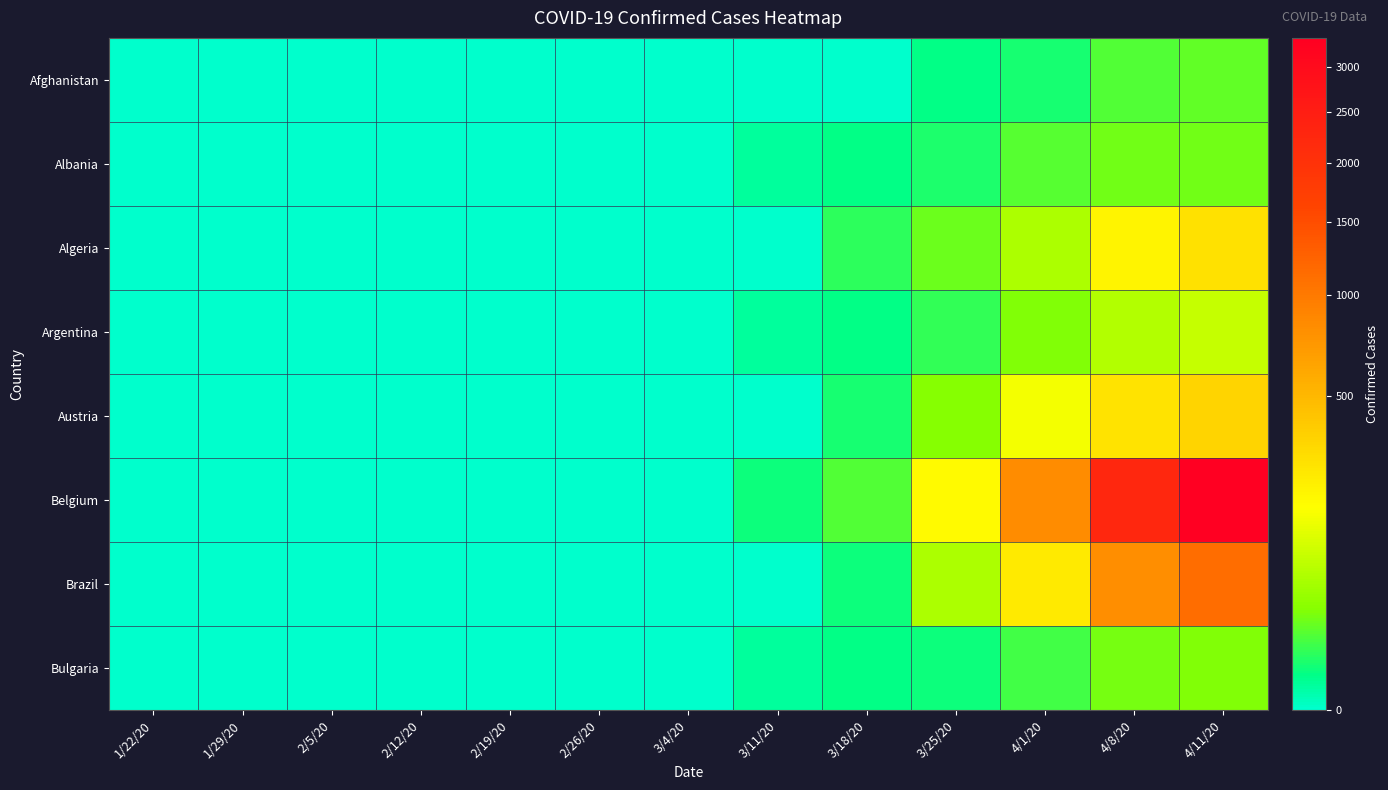

Reading left to right, extract all data points from this chart.

Afghanistan: 1/22/20=0	1/29/20=0	2/5/20=0	2/12/20=0	2/19/20=0	2/26/20=0	3/4/20=0	3/11/20=0	3/18/20=0	3/25/20=2	4/1/20=4	4/8/20=14	4/11/20=18
Albania: 1/22/20=0	1/29/20=0	2/5/20=0	2/12/20=0	2/19/20=0	2/26/20=0	3/4/20=0	3/11/20=1	3/18/20=2	3/25/20=5	4/1/20=15	4/8/20=22	4/11/20=23
Algeria: 1/22/20=0	1/29/20=0	2/5/20=0	2/12/20=0	2/19/20=0	2/26/20=0	3/4/20=0	3/11/20=0	3/18/20=7	3/25/20=21	4/1/20=58	4/8/20=205	4/11/20=275
Argentina: 1/22/20=0	1/29/20=0	2/5/20=0	2/12/20=0	2/19/20=0	2/26/20=0	3/4/20=0	3/11/20=1	3/18/20=2	3/25/20=8	4/1/20=28	4/8/20=63	4/11/20=83
Austria: 1/22/20=0	1/29/20=0	2/5/20=0	2/12/20=0	2/19/20=0	2/26/20=0	3/4/20=0	3/11/20=0	3/18/20=4	3/25/20=30	4/1/20=146	4/8/20=273	4/11/20=337
Belgium: 1/22/20=0	1/29/20=0	2/5/20=0	2/12/20=0	2/19/20=0	2/26/20=0	3/4/20=0	3/11/20=3	3/18/20=14	3/25/20=178	4/1/20=828	4/8/20=2240	4/11/20=3346
Brazil: 1/22/20=0	1/29/20=0	2/5/20=0	2/12/20=0	2/19/20=0	2/26/20=0	3/4/20=0	3/11/20=0	3/18/20=3	3/25/20=59	4/1/20=240	4/8/20=819	4/11/20=1124
Bulgaria: 1/22/20=0	1/29/20=0	2/5/20=0	2/12/20=0	2/19/20=0	2/26/20=0	3/4/20=0	3/11/20=1	3/18/20=2	3/25/20=3	4/1/20=10	4/8/20=24	4/11/20=28